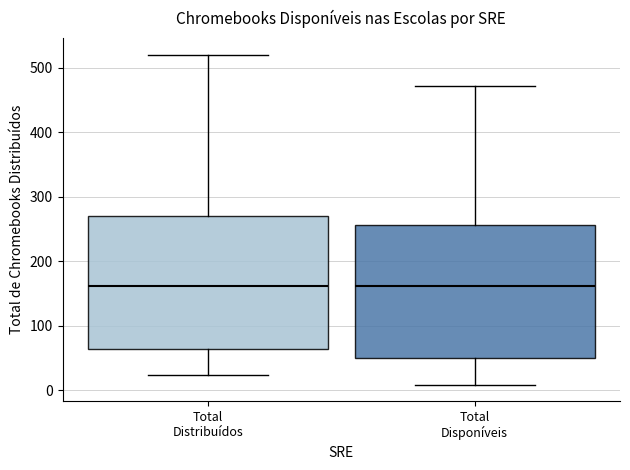

Reading left to right, transcribe this box plot: for each box, give where its median line is, the range the box spans, and where its two whiskers end, as read against the y-axis. The values are not printed on the chart, so give them approximately, as read against the axis.

Total Distribuídos: median 160, box 60 to 270, whiskers 20 to 520
Total Disponíveis: median 160, box 50 to 260, whiskers 10 to 470